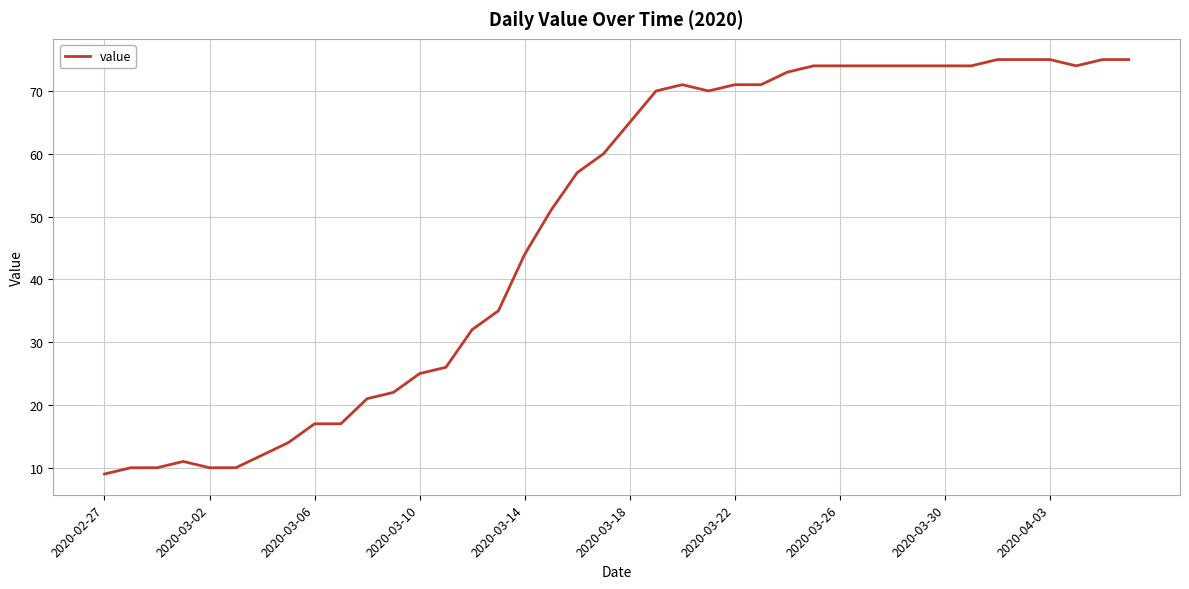

What is the difference between the maximum and minimum values?

66